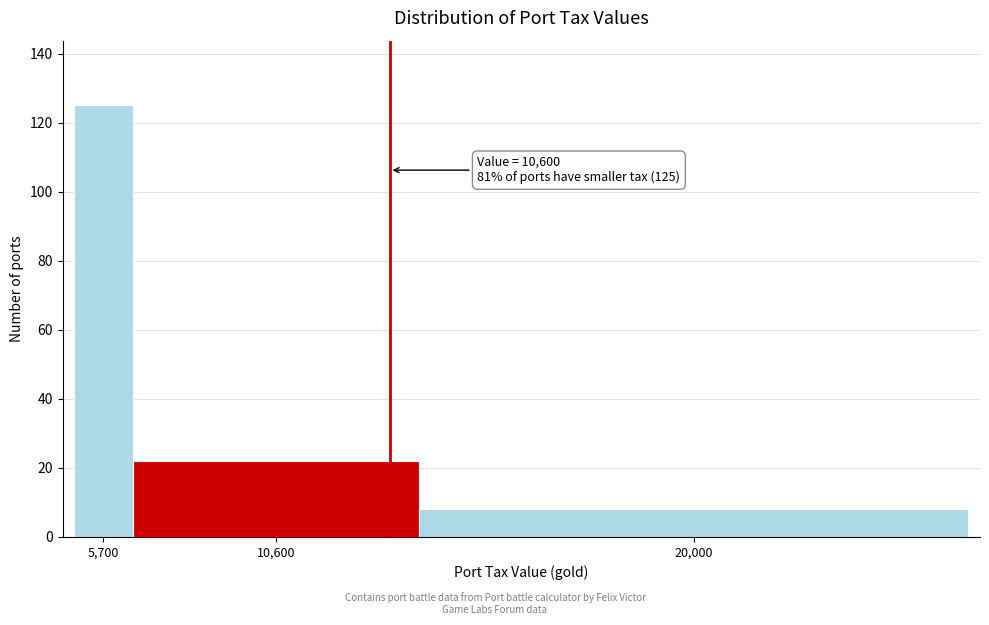

Reading left to right, transcribe all the data shown in this chart.

125	22	8